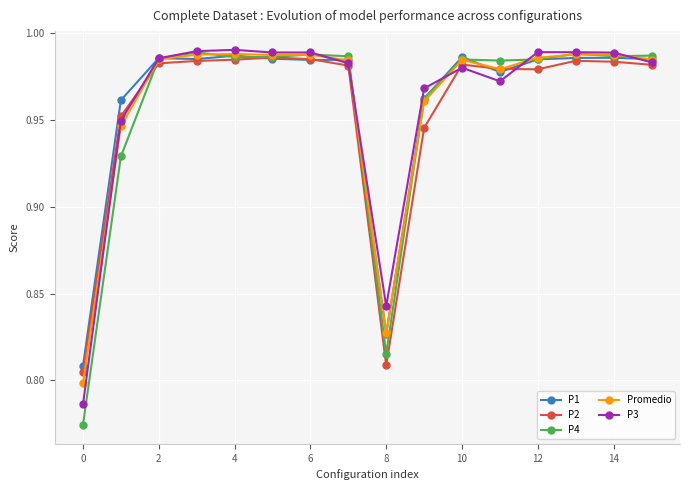

At how many categories does at least one series exceed 0?

16